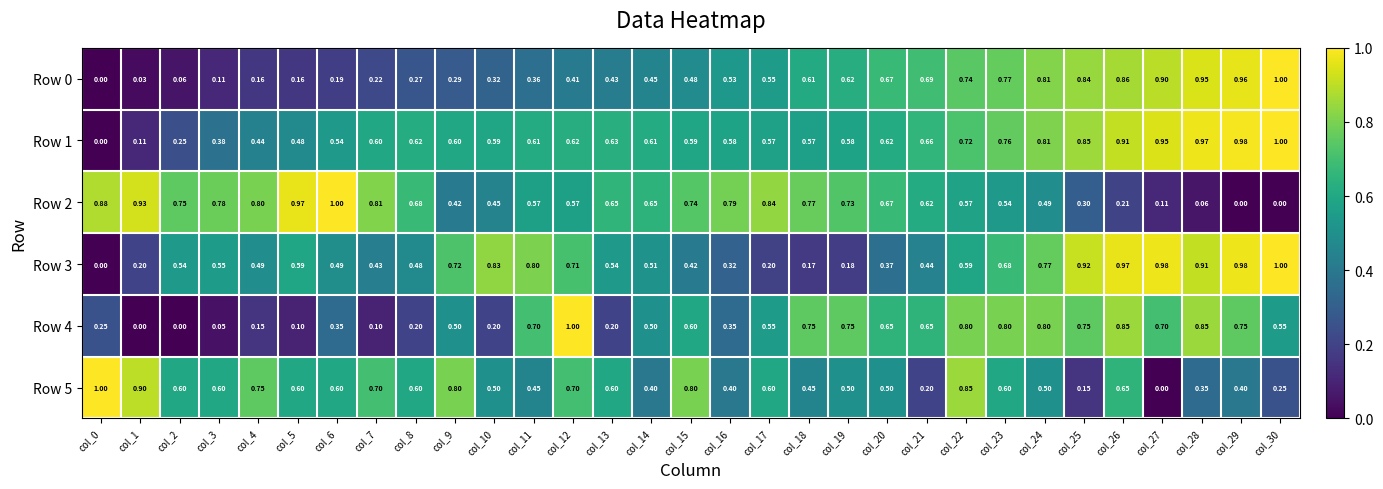

Is the value of Row 0 at col_23 greater than the value of Row 5 at col_28?

Yes